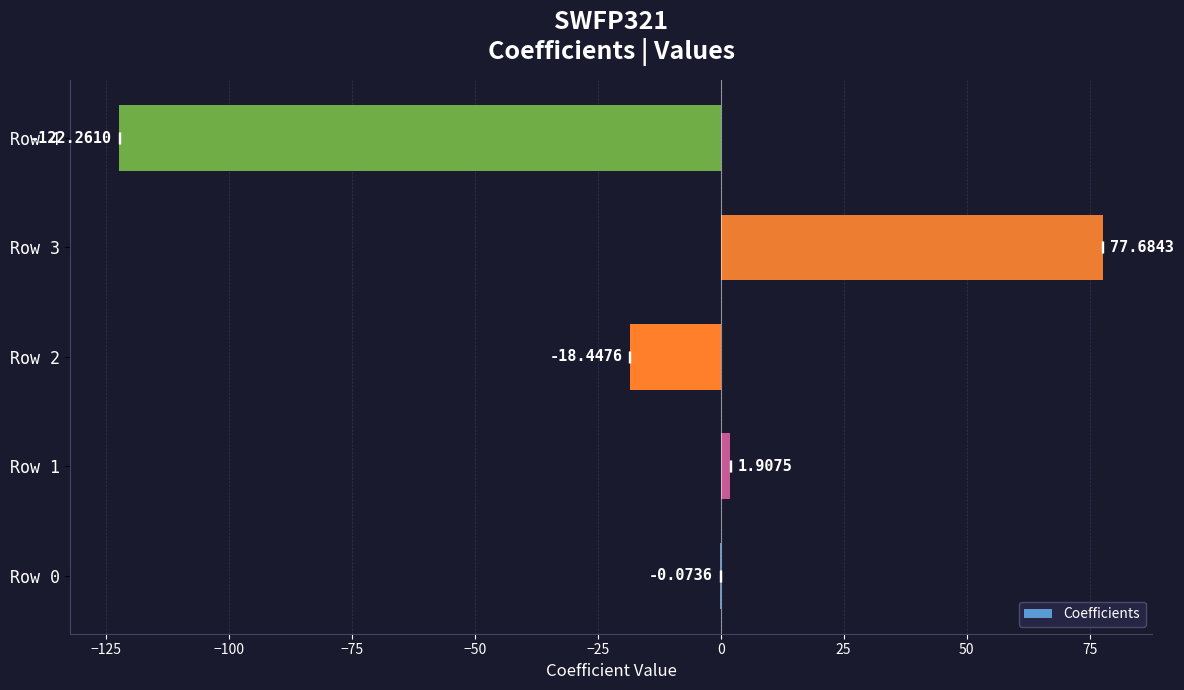

True or false: the data shows -26.1 at Row 4.

False